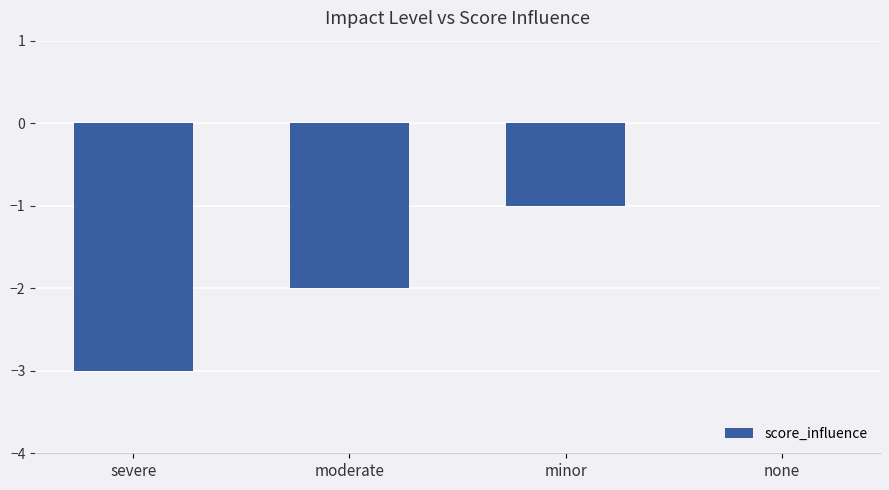

What is the sum of all values?

-6